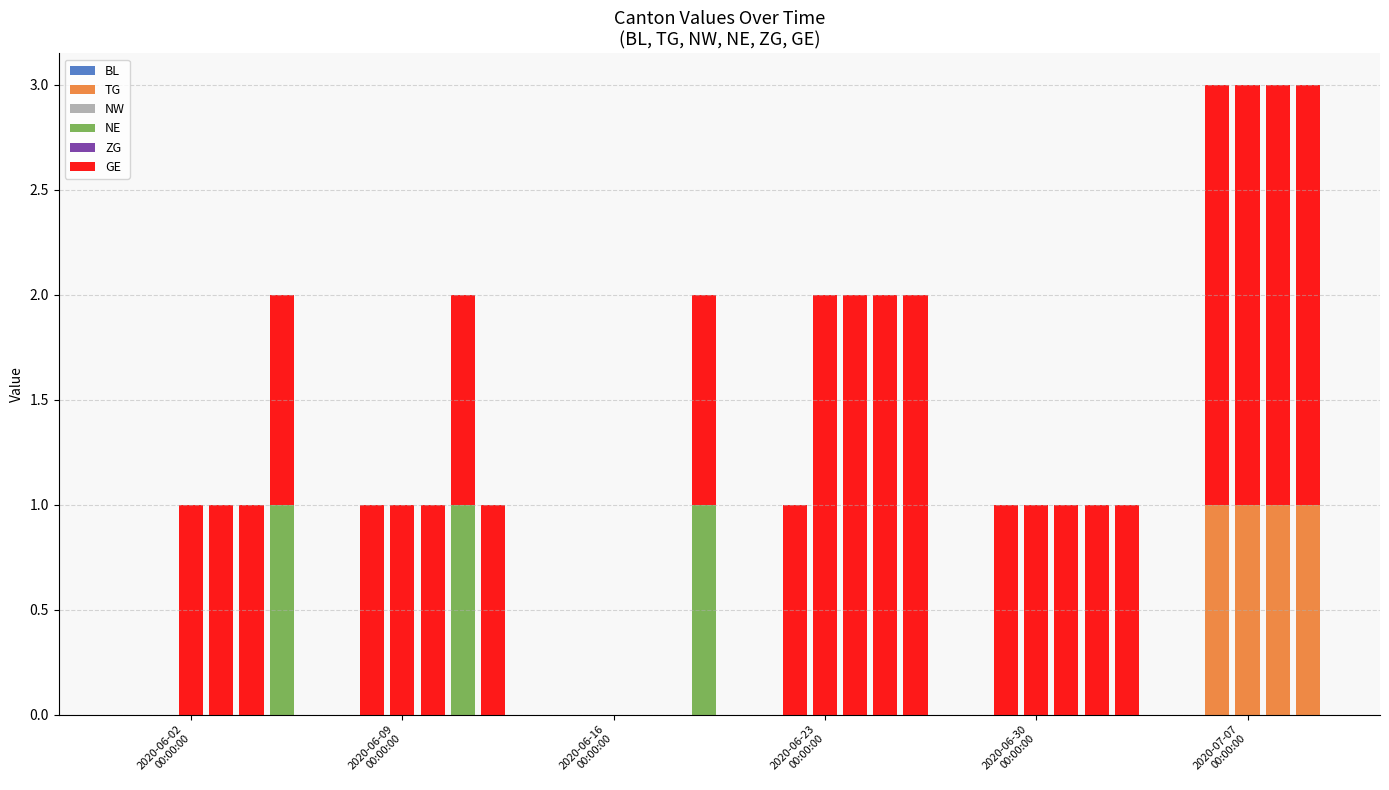

What is the sum of all TG values?

4